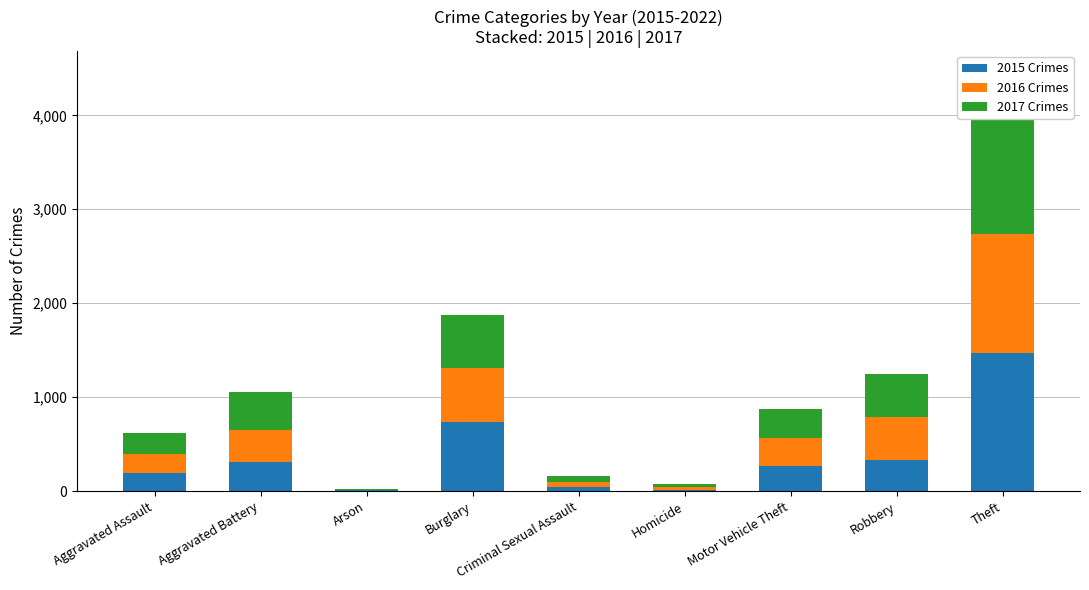

What is the total value across all series at Burglary?

1876